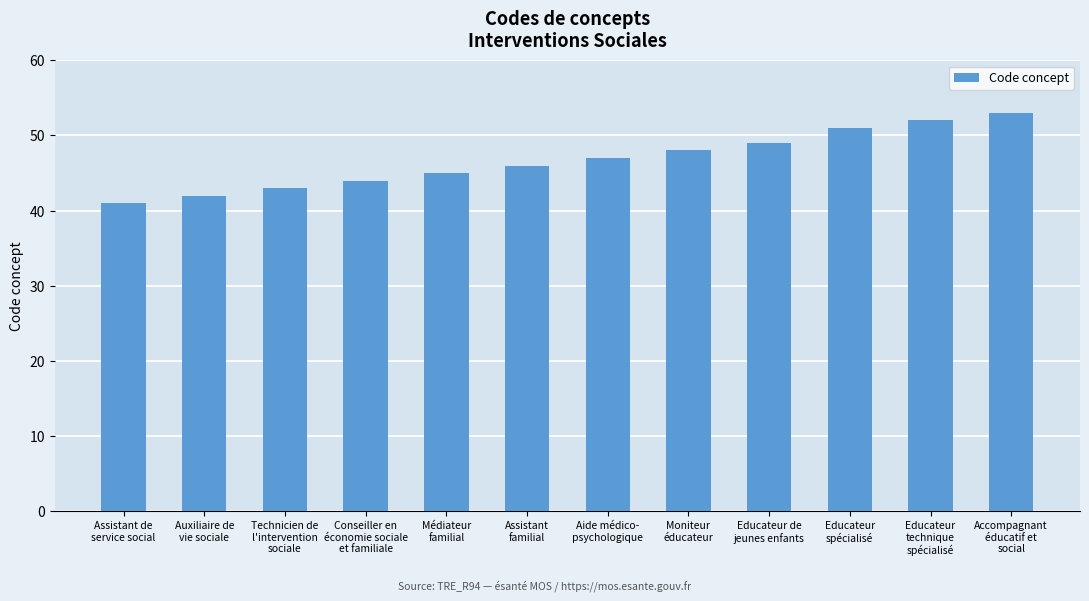

What is the difference between the values at Educateur
technique
spécialisé and Assistant de
service social?

11